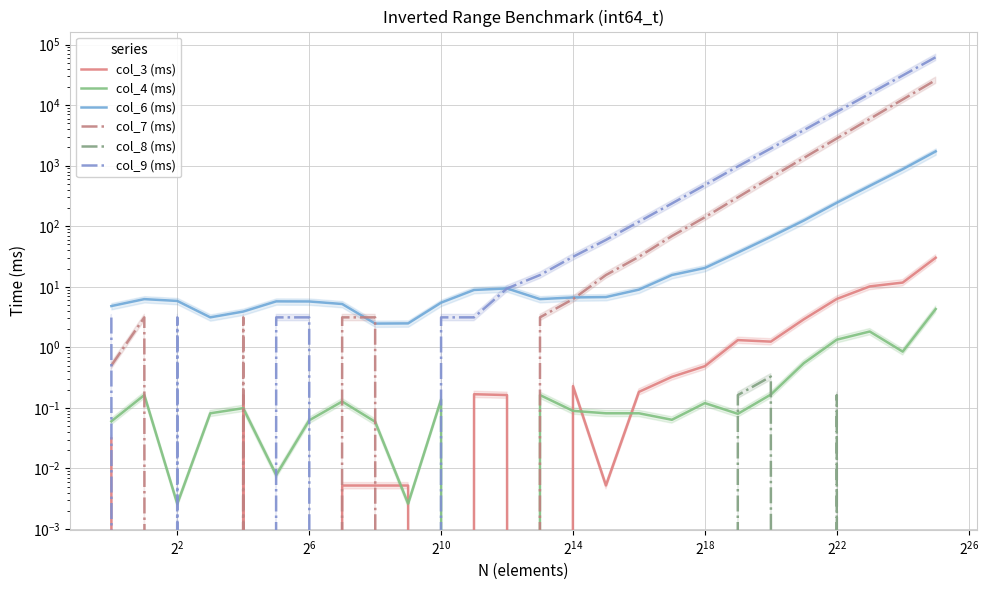

True or false: col_7 (ms) and col_6 (ms) cross at least once.

True